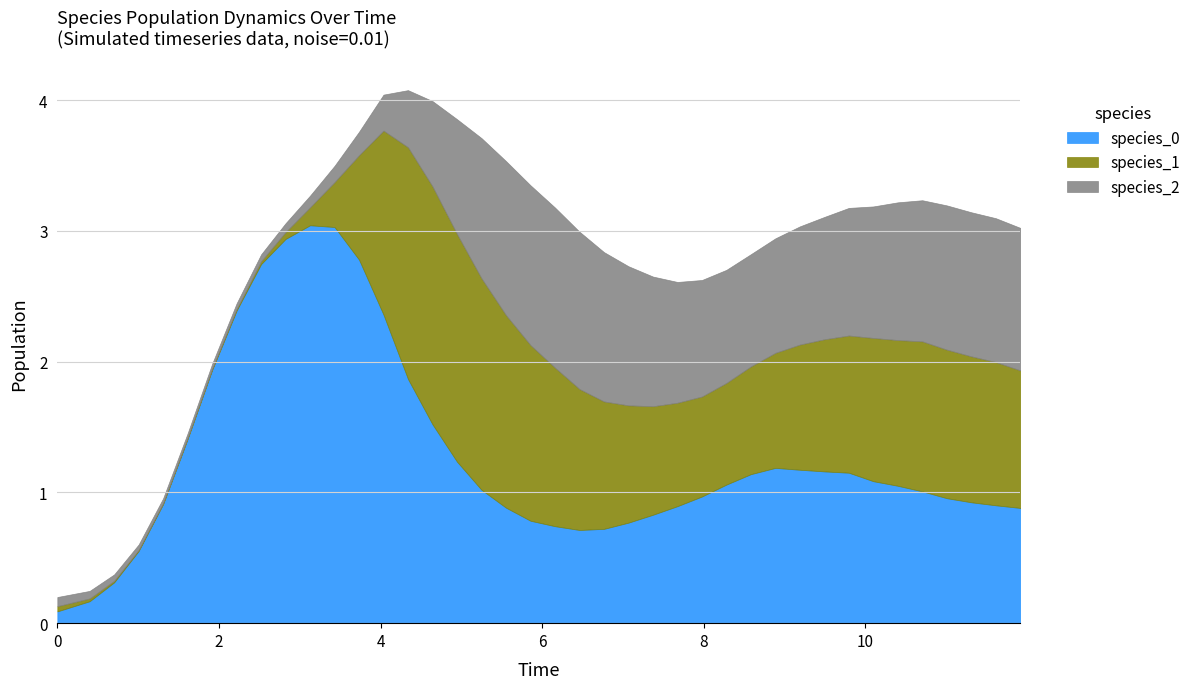

Which series has the widest spread of values?

species_0